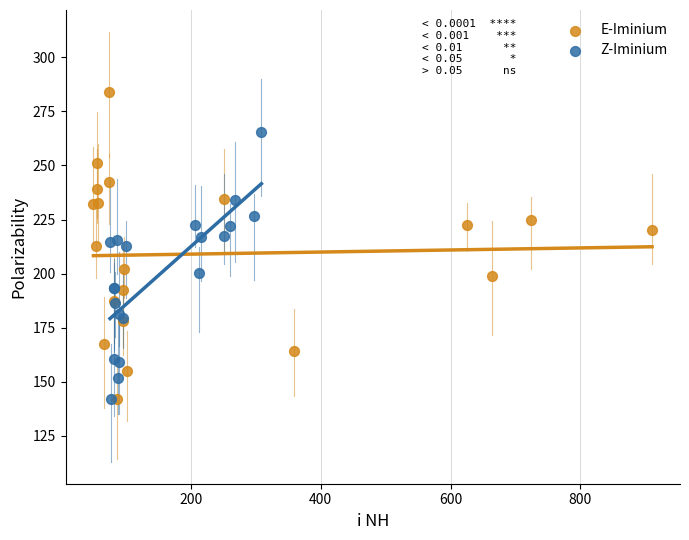

What are all the series names shown in the legend?

E-Iminium, Z-Iminium